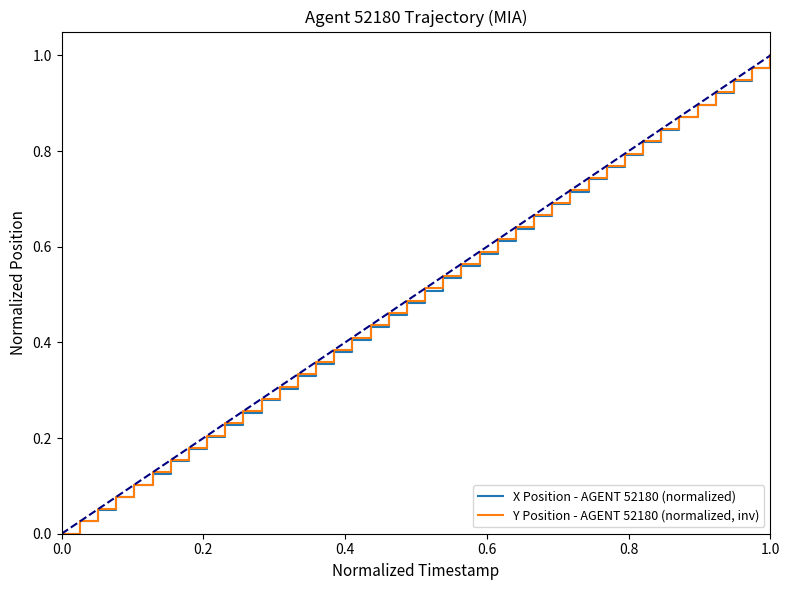

Reading left to right, list all the values displayed in this chart.

X Position - AGENT 52180 (normalized): 0.0	0.0	0.1	0.1	0.1	0.1	0.2	0.2	0.2	0.2	0.3	0.3	0.3	0.3	0.4	0.4	0.4	0.4	0.5	0.5	0.5	0.5	0.6	0.6	0.6	0.6	0.7	0.7	0.7	0.7	0.8	0.8	0.8	0.8	0.9	0.9	0.9	0.9	1.0	1.0
Y Position - AGENT 52180 (normalized, inv): 0.0	0.0	0.1	0.1	0.1	0.1	0.2	0.2	0.2	0.2	0.3	0.3	0.3	0.3	0.4	0.4	0.4	0.4	0.5	0.5	0.5	0.5	0.6	0.6	0.6	0.6	0.7	0.7	0.7	0.7	0.8	0.8	0.8	0.8	0.9	0.9	0.9	0.9	1.0	1.0